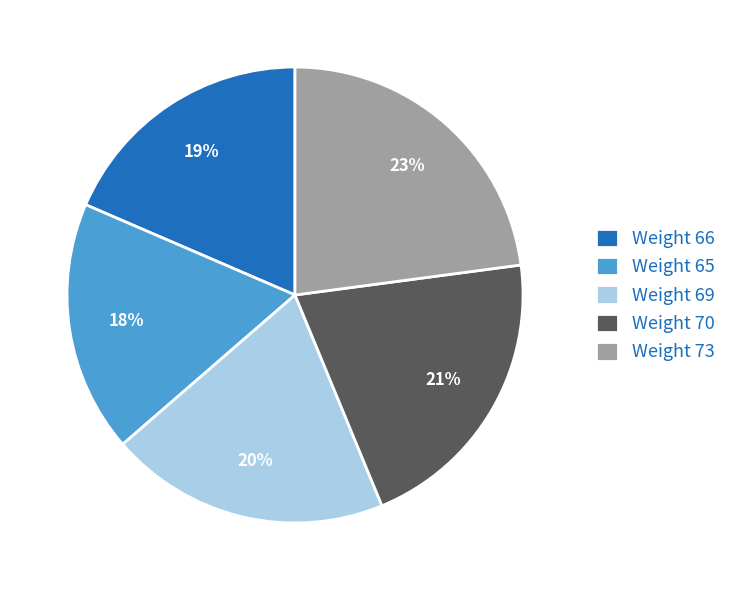

Is there a majority slice in this chart?

No